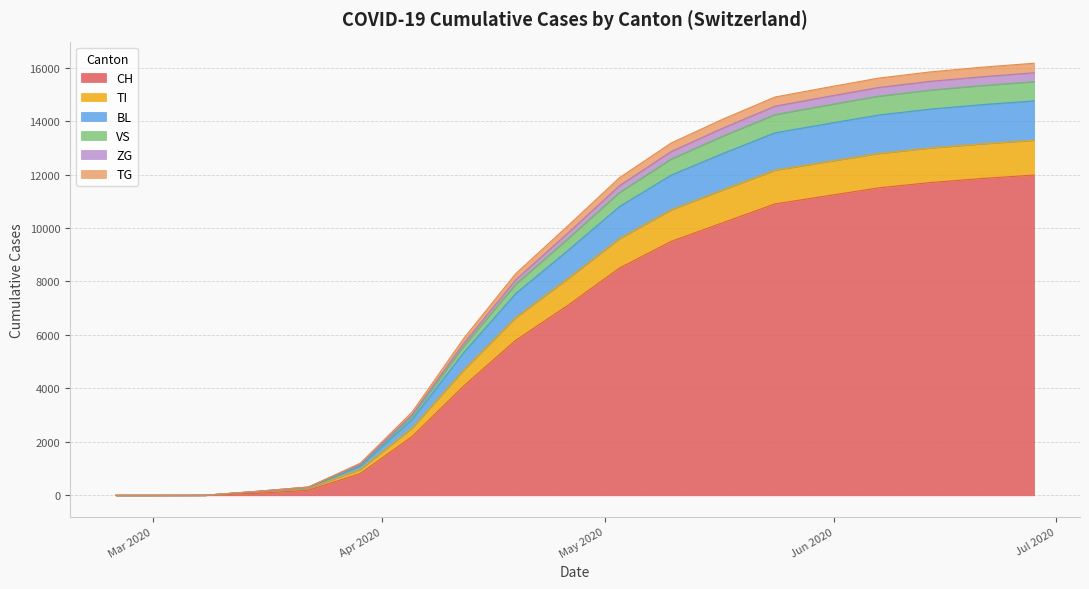

What is the maximum value for CH?

11980